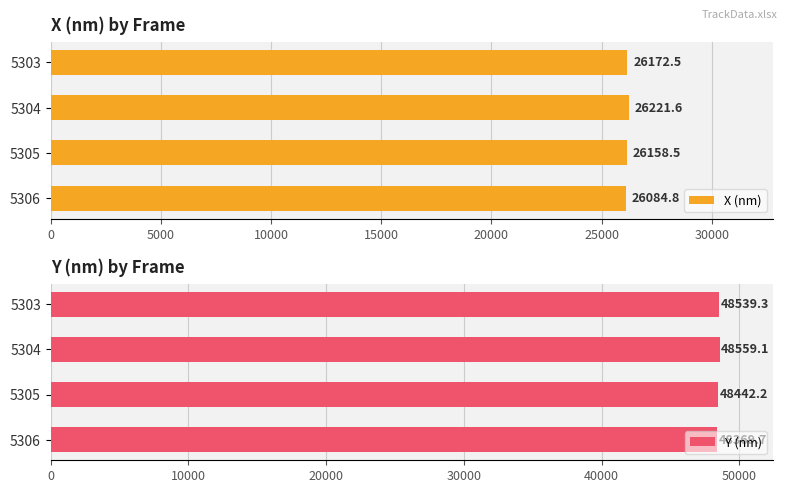

At which label does X (nm) reach its minimum?

5306